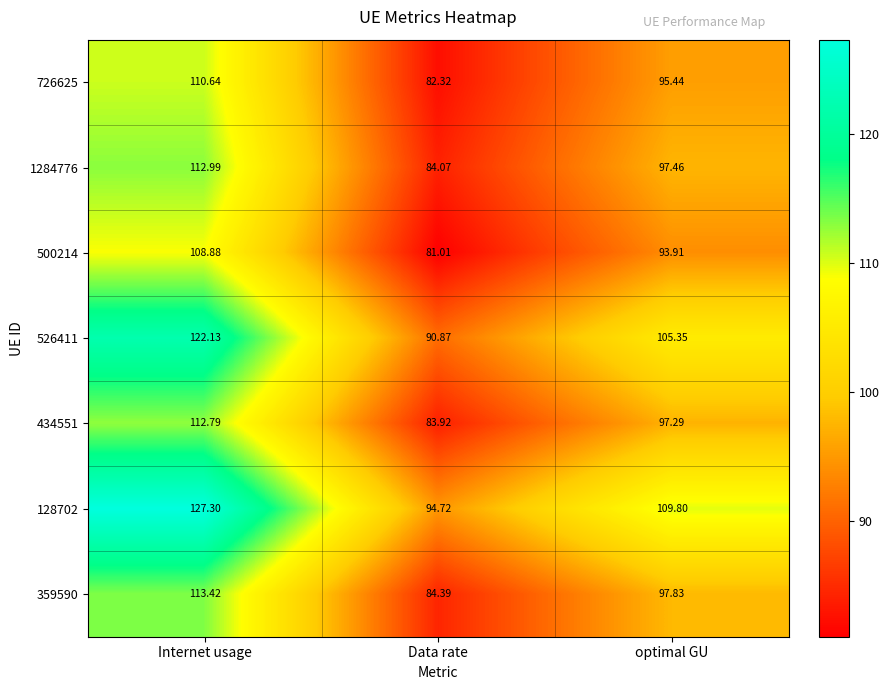

Rank the series at optimal GU from lowest to highest value.

500214, 726625, 434551, 1284776, 359590, 526411, 128702